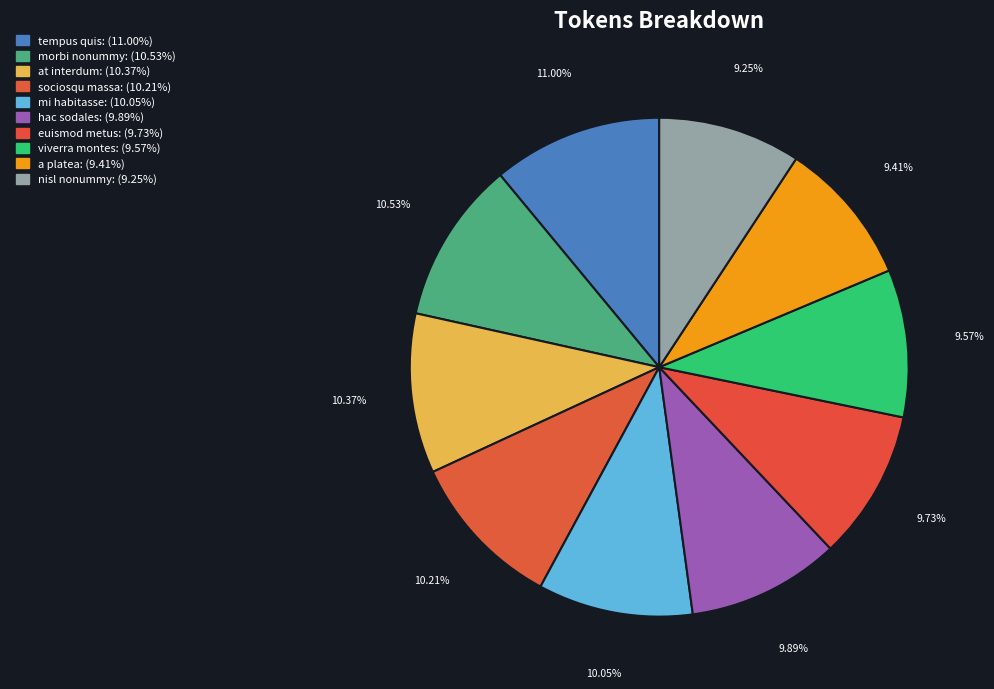

What portion of the pie excludes hac sodales?

90.1%